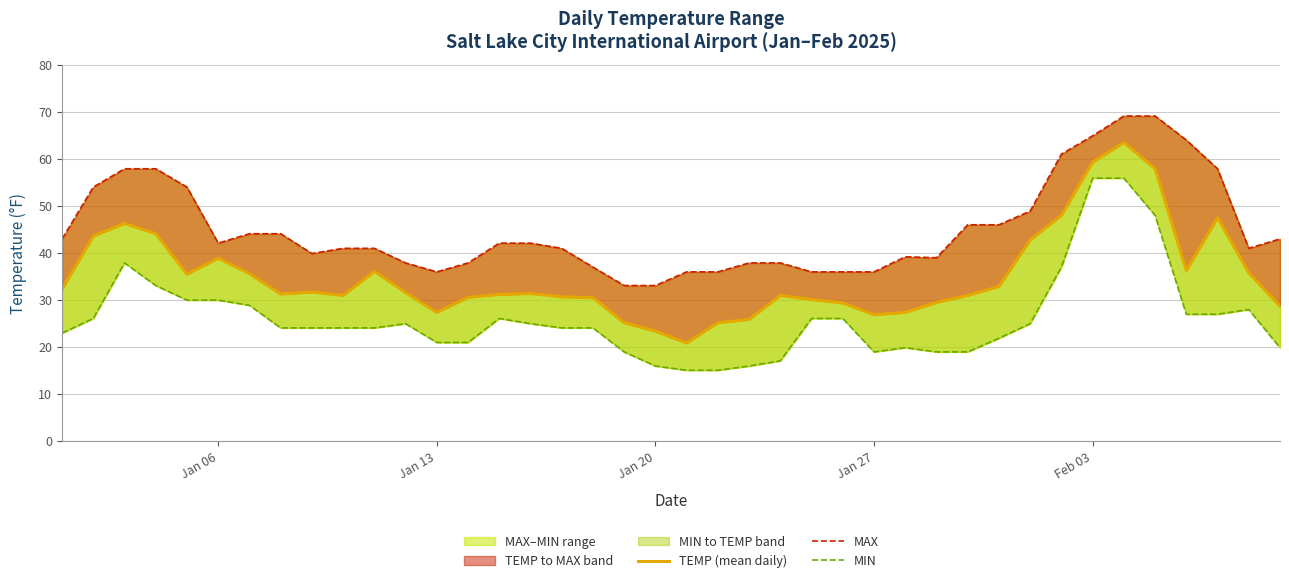

What is the minimum value for MIN?

15.1